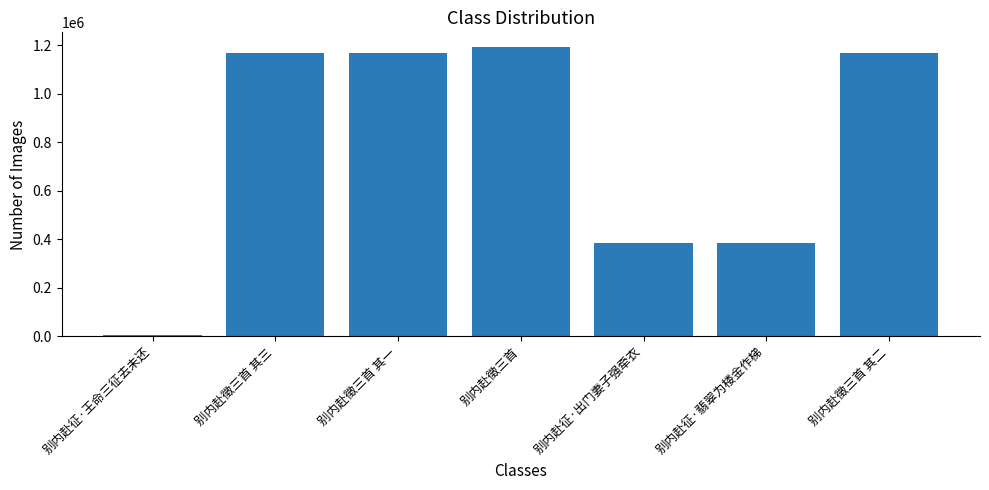

What is the sum of all values?

5471217